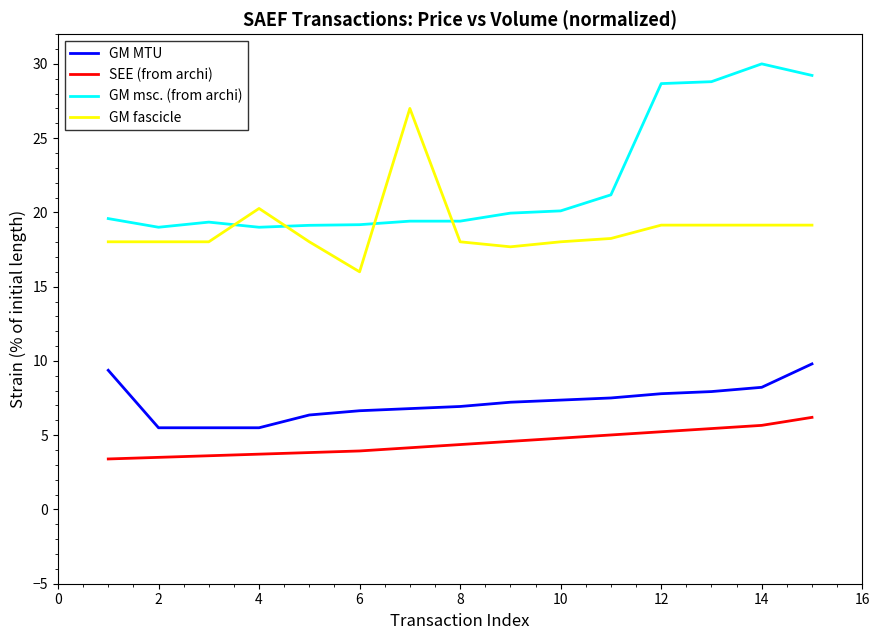

Which series has the largest total across all categories?

GM msc. (from archi)